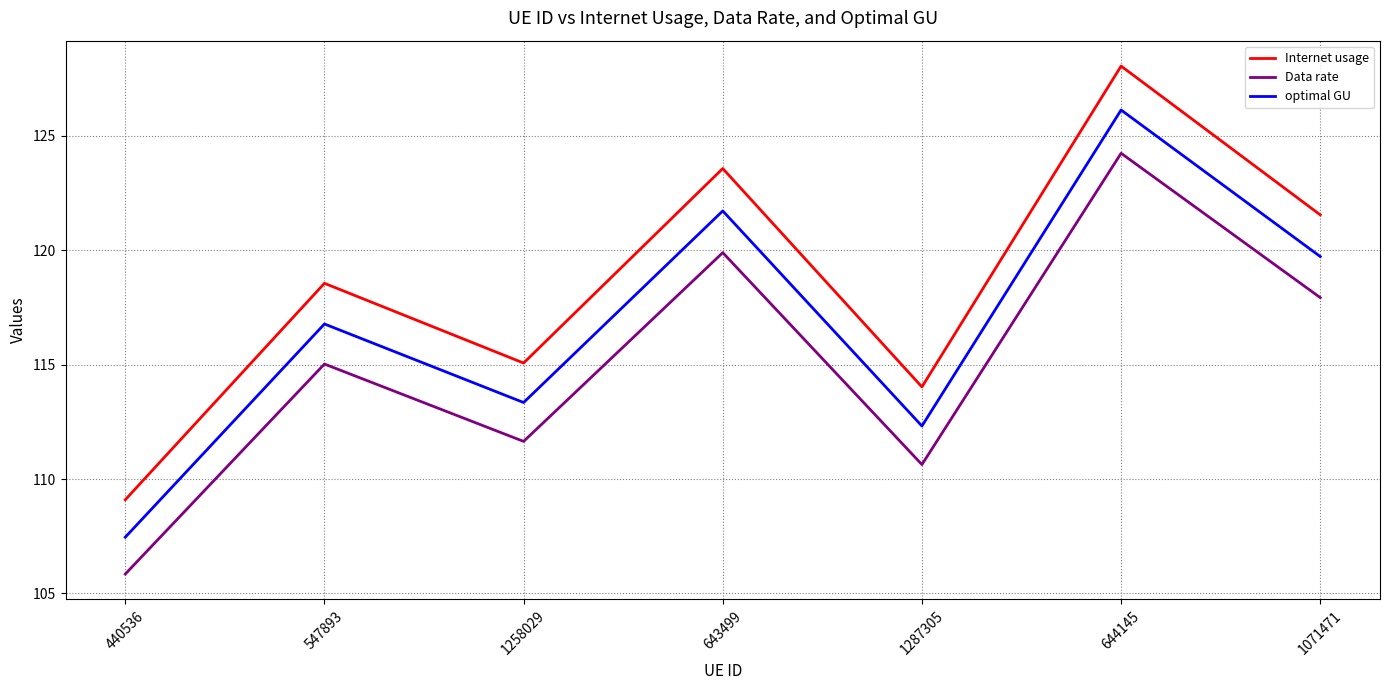

Is the value of optimal GU at 547893 greater than the value of Data rate at 644145?

No